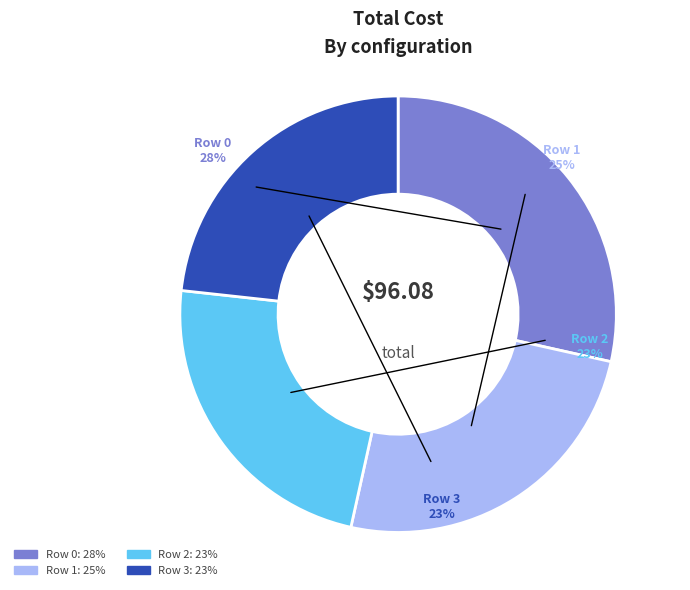

What percentage do Row 1 and Row 0 together represent?

53.5%